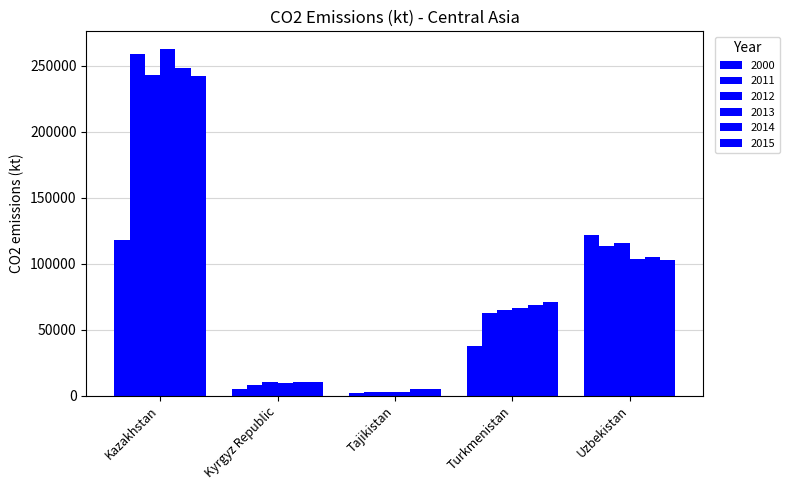

What is the value of the 2014 bar at the 3rd from the left?

4620.4